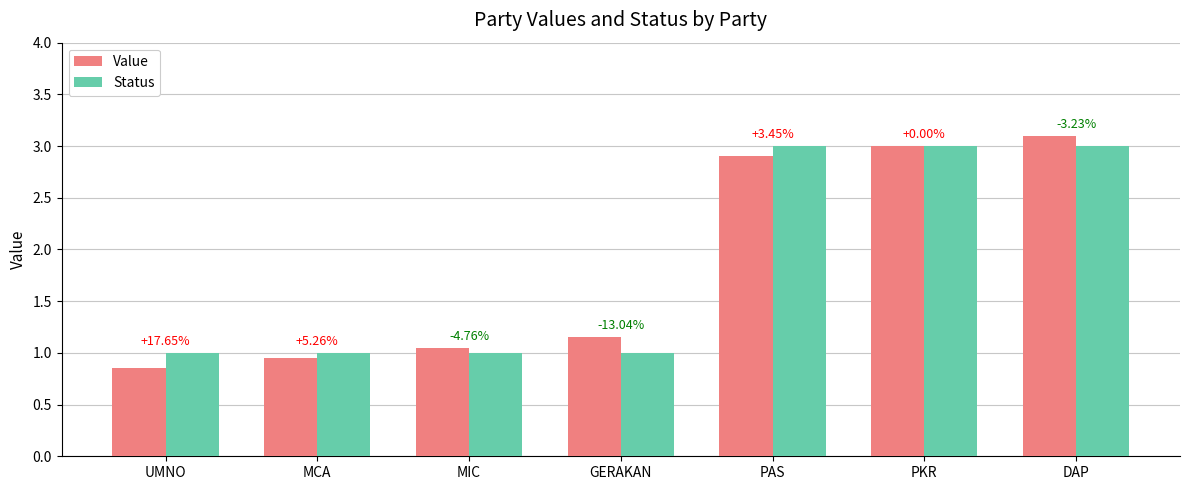

At how many categories does at least one series exceed 2?

3